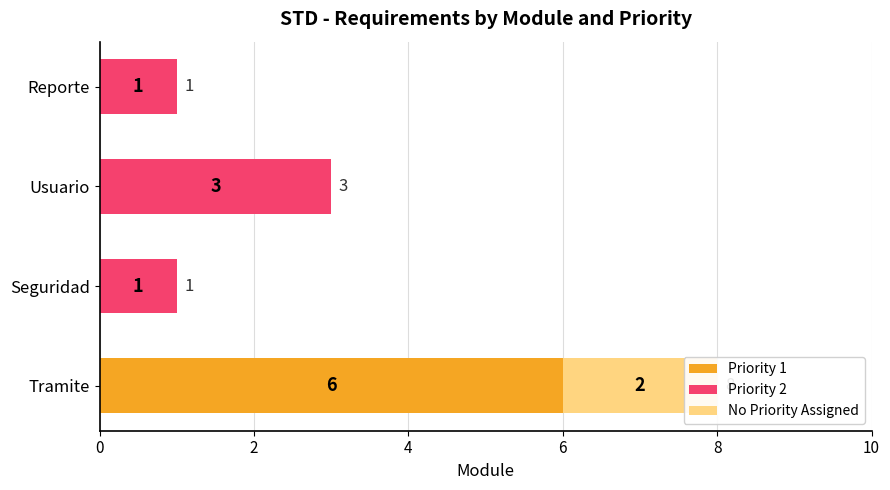

Count the number of categories in the chart.

4